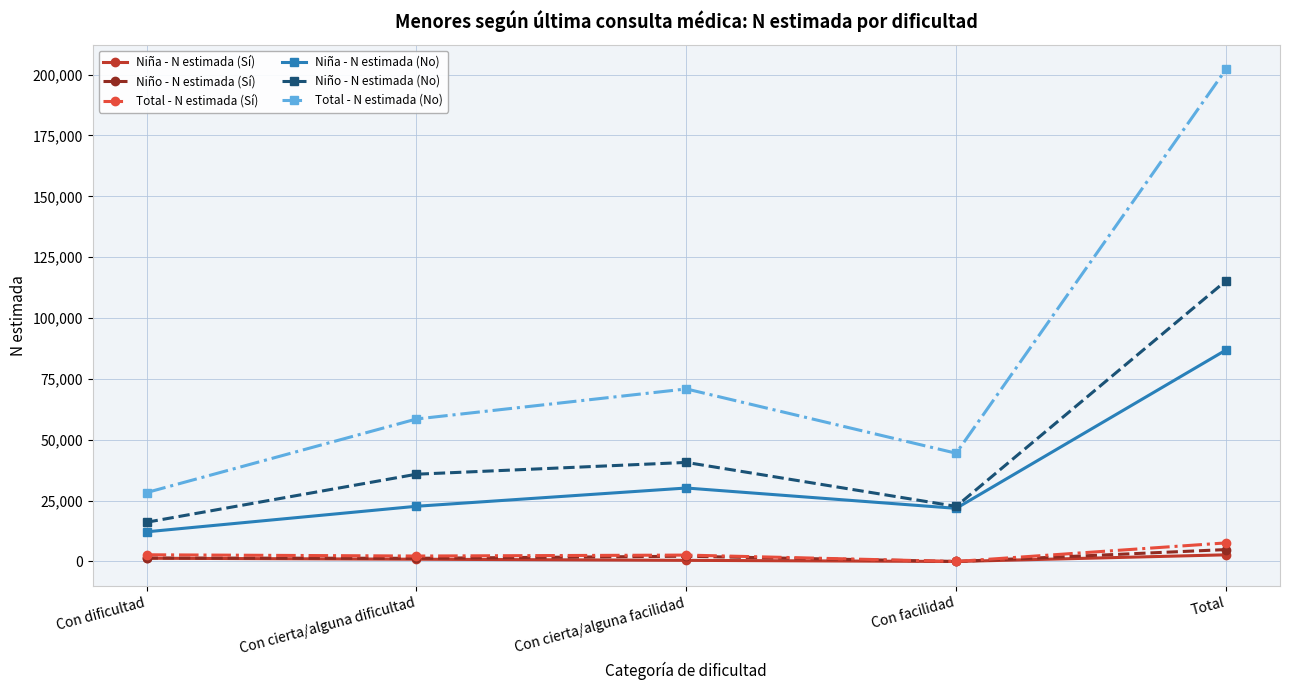

What are all the series names shown in the legend?

Niña - N estimada (Sí), Niño - N estimada (Sí), Total - N estimada (Sí), Niña - N estimada (No), Niño - N estimada (No), Total - N estimada (No)